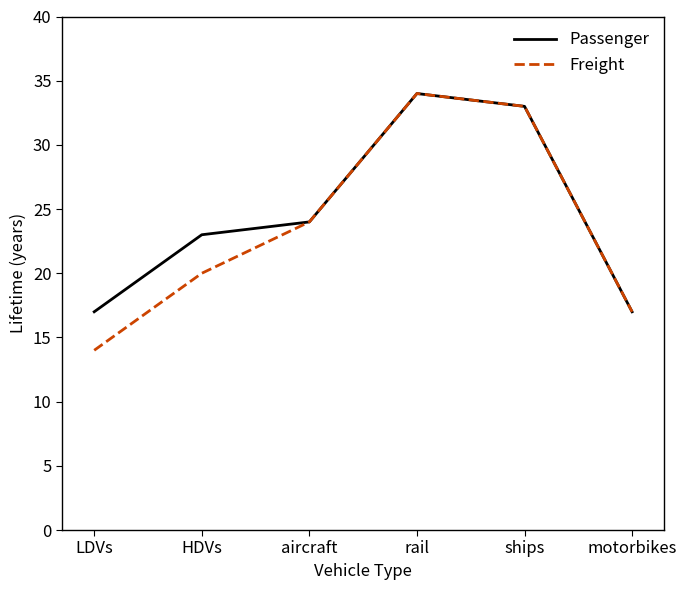

Which series has the largest range (max minus min)?

Freight